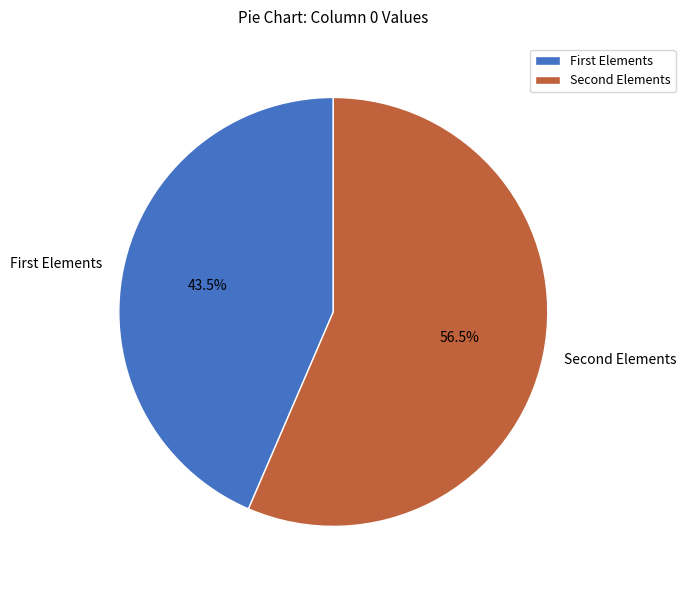

Which slice represents more than half of the pie?

Second Elements